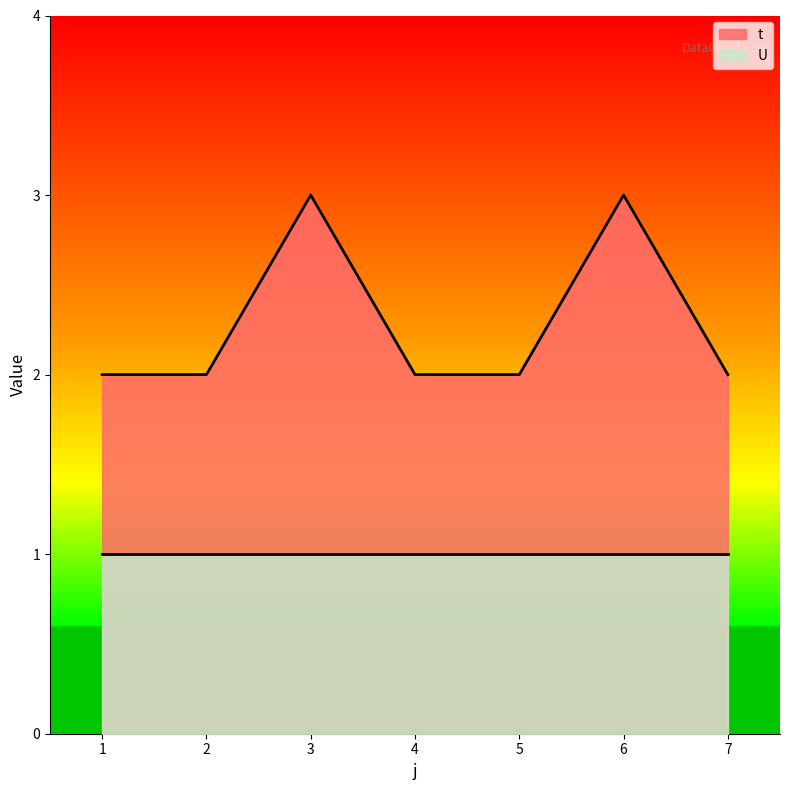

What is the value of the 4th point from the left?

2